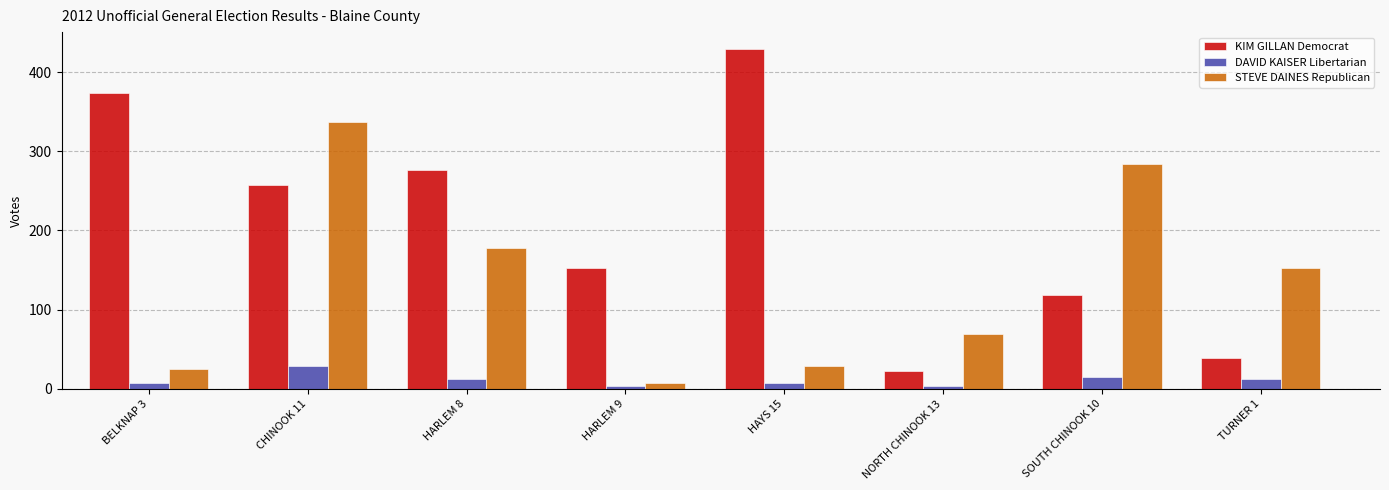

At which label is STEVE DAINES Republican closest to 172?

HARLEM 8